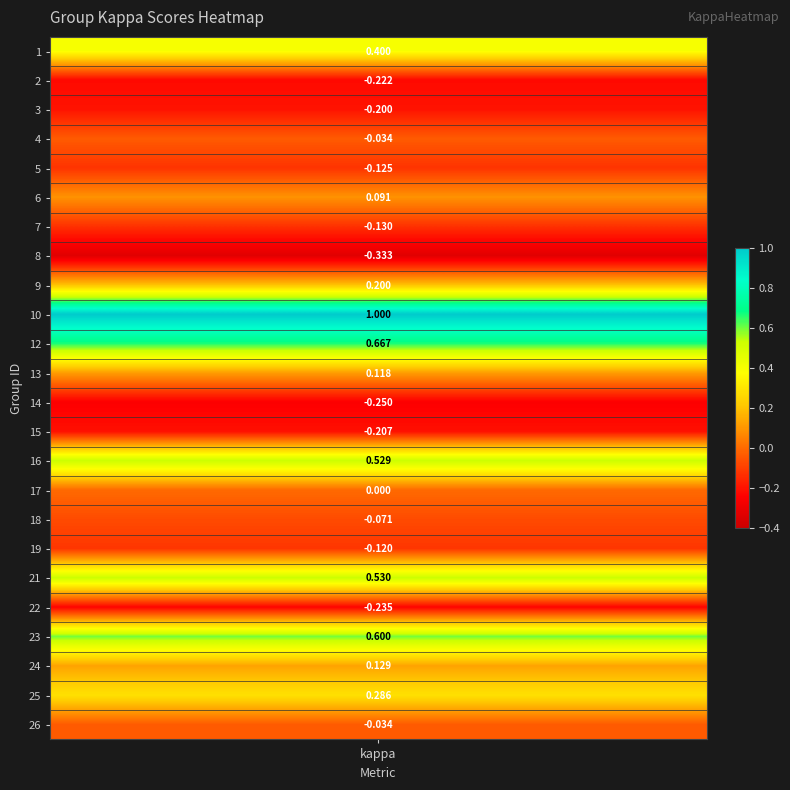

Where is the data nearest to the value 0?

17